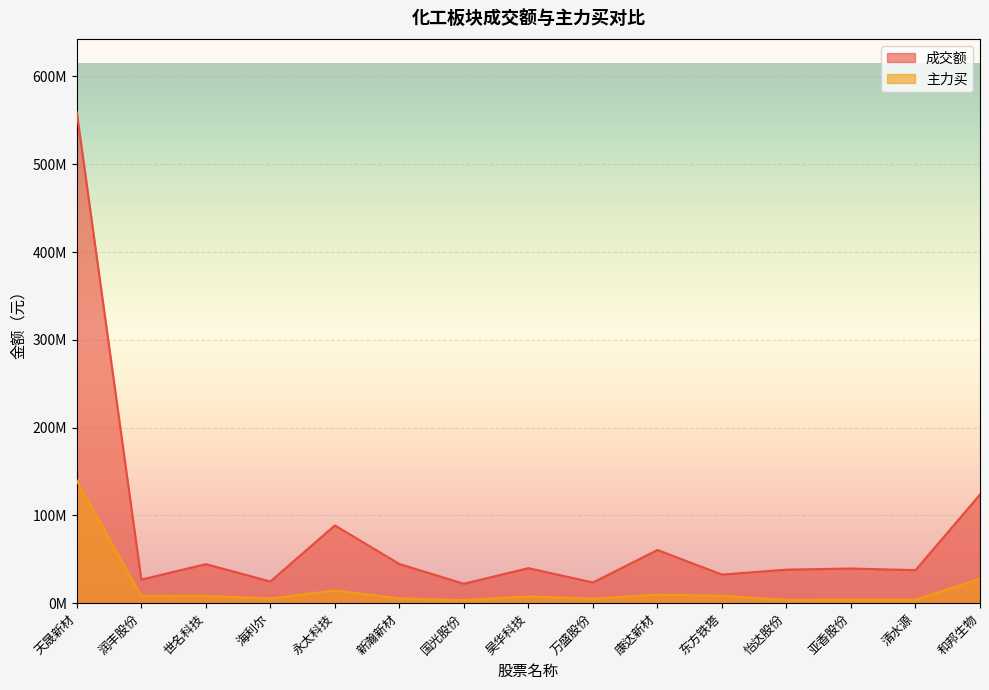

What is the label of the 2nd point from the left?

润丰股份